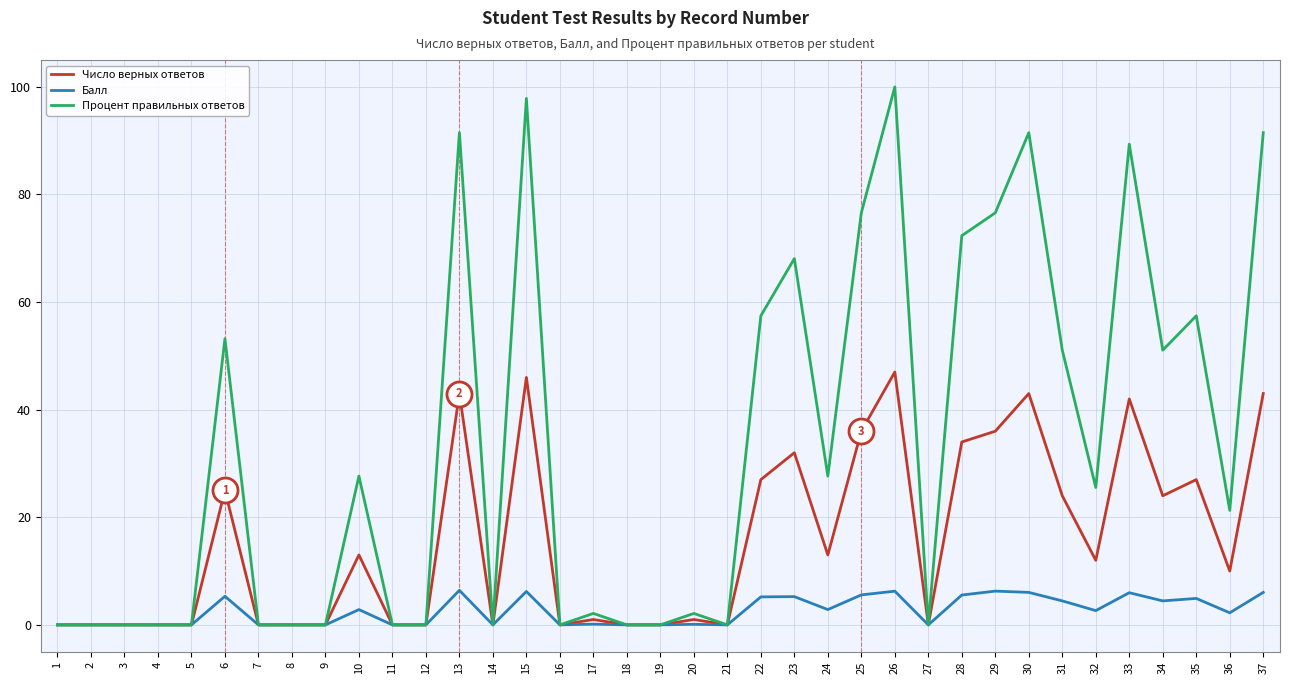

Is it true that Число верных ответов equals 0.0 at 5?

True